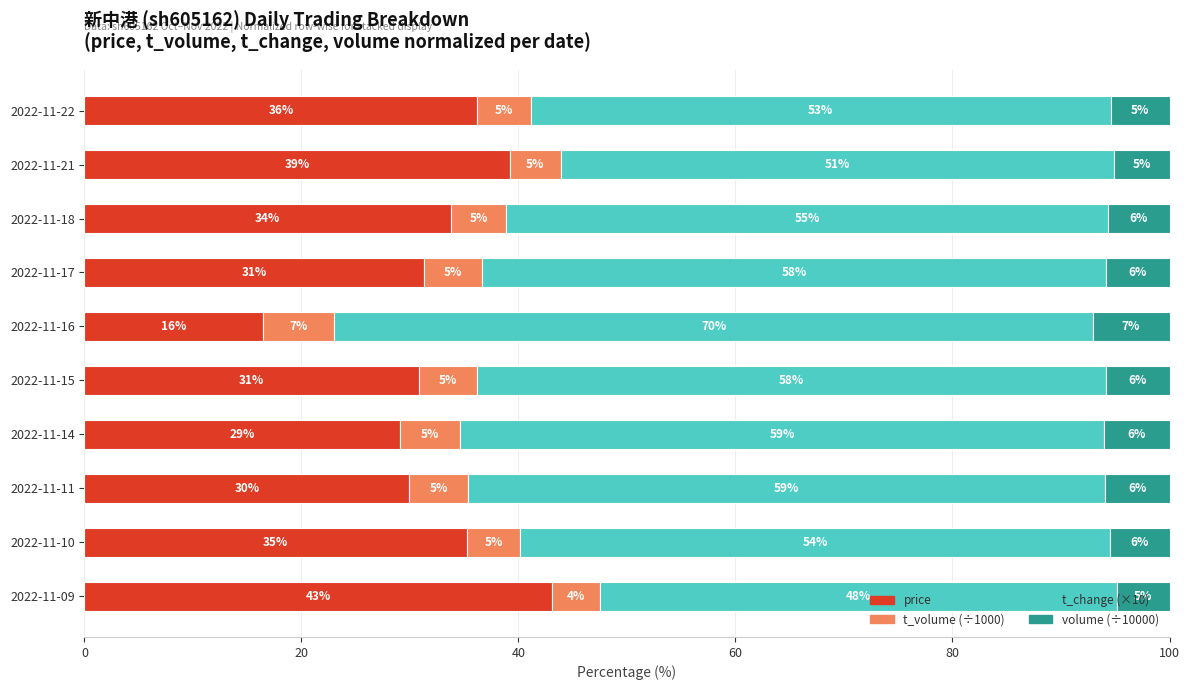

Reading left to right, list all the values displayed in this chart.

price: 36.2	39.2	33.7	31.3	16.5	30.8	29.1	29.9	35.2	43.1
t_volume (÷1000): 4.9	4.7	5.1	5.3	6.6	5.4	5.5	5.4	4.9	4.4
t_change (×10): 53.4	51.0	55.5	57.5	69.9	58.0	59.4	58.7	54.3	47.7
volume (÷10000): 5.4	5.2	5.6	5.8	7.1	5.9	6.0	6.0	5.5	4.8